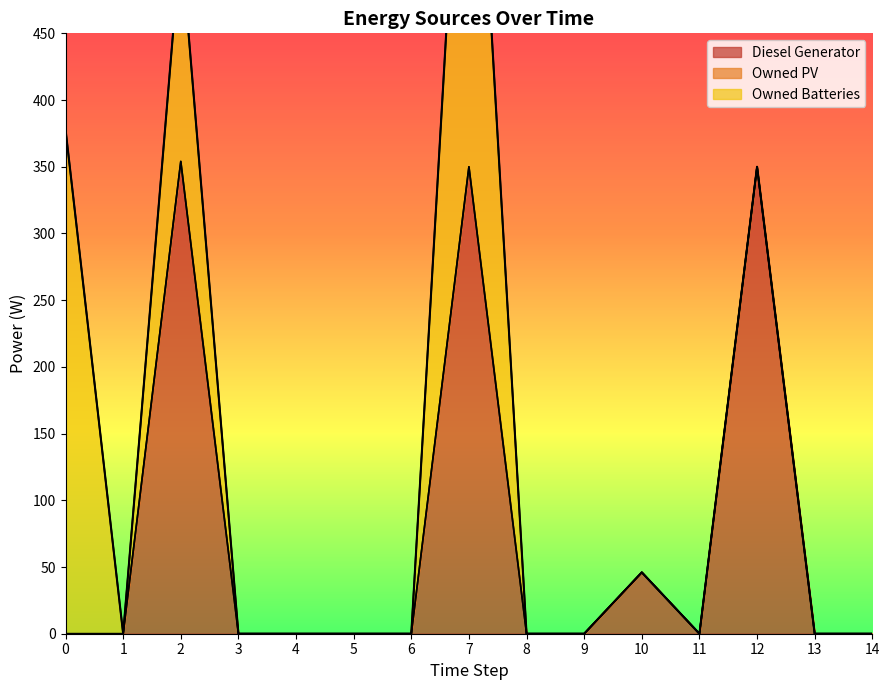

List the labels in order of Diesel Generator value, smallest first.

0, 1, 3, 4, 5, 6, 8, 9, 11, 13, 14, 10, 7, 12, 2